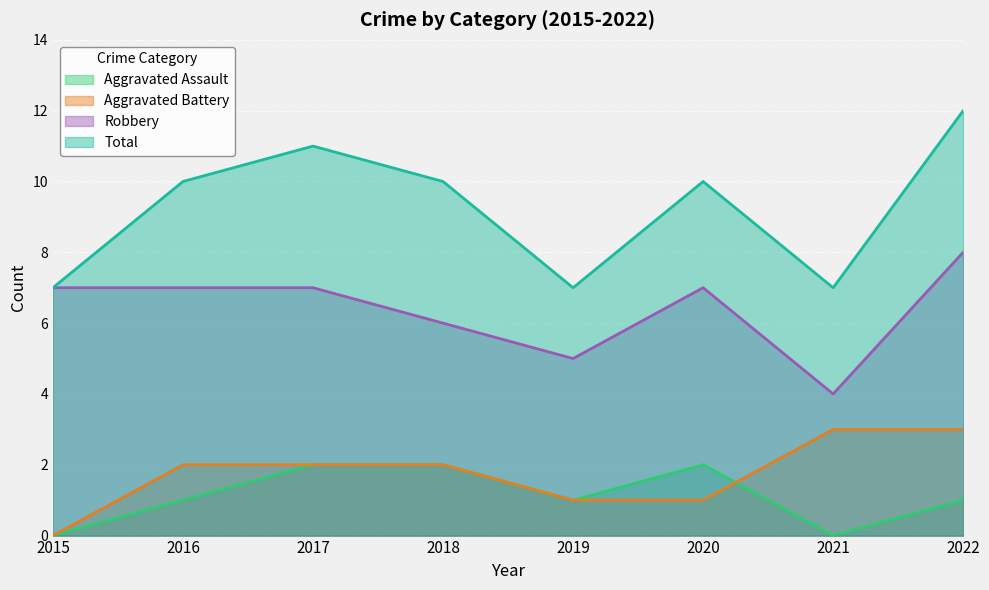

True or false: Aggravated Assault has a value of 2 at 2017.

True